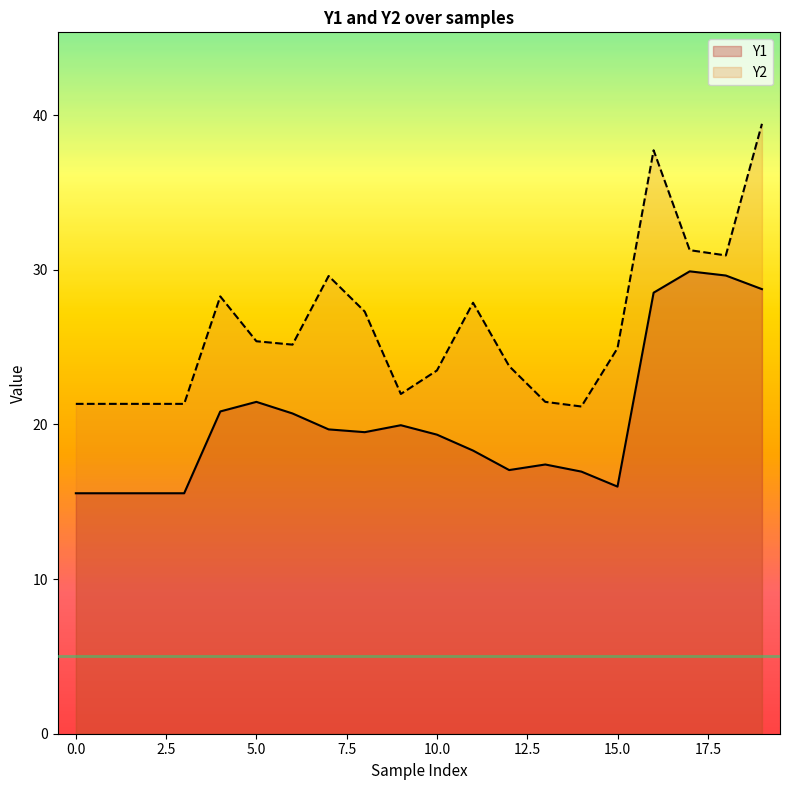

What are all the series names shown in the legend?

Y1, Y2